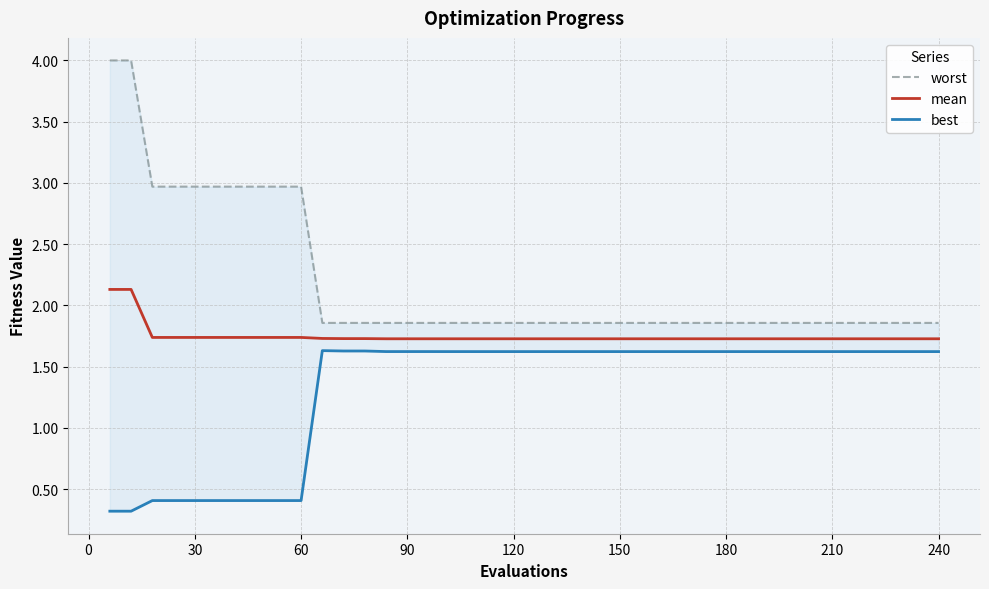

How many distinct data groups are displayed?

3